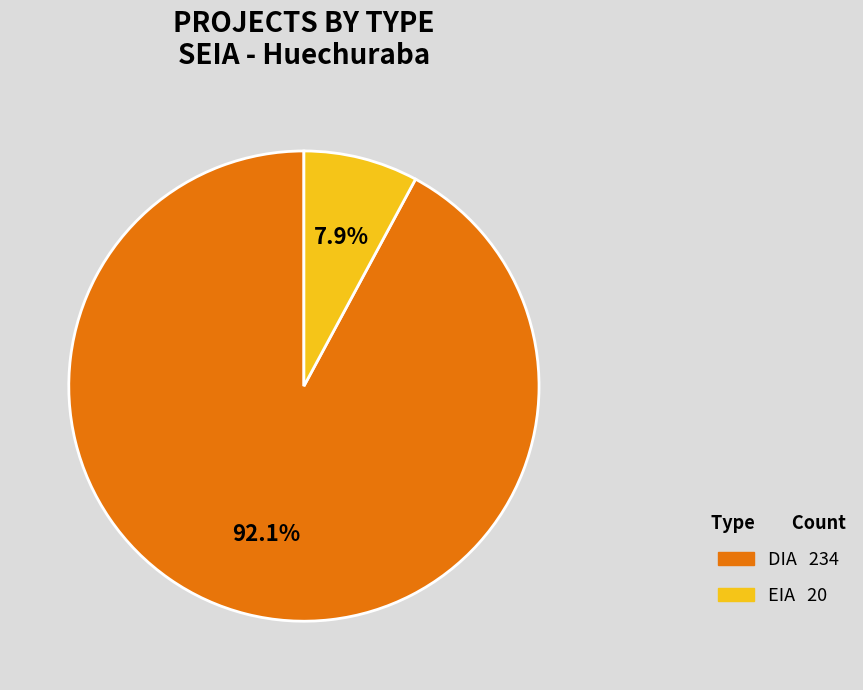

Combined, do DIA and EIA account for over 50%?

Yes